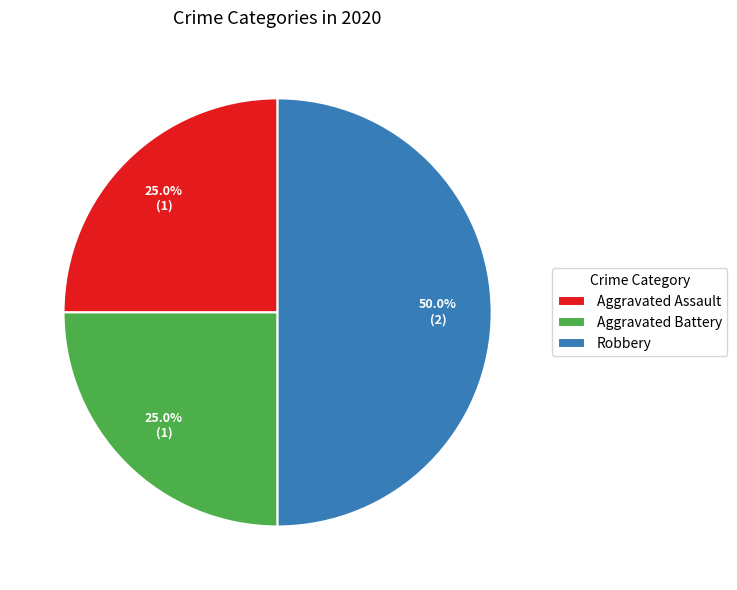

What percentage is the Robbery slice, to the nearest percent?

50%